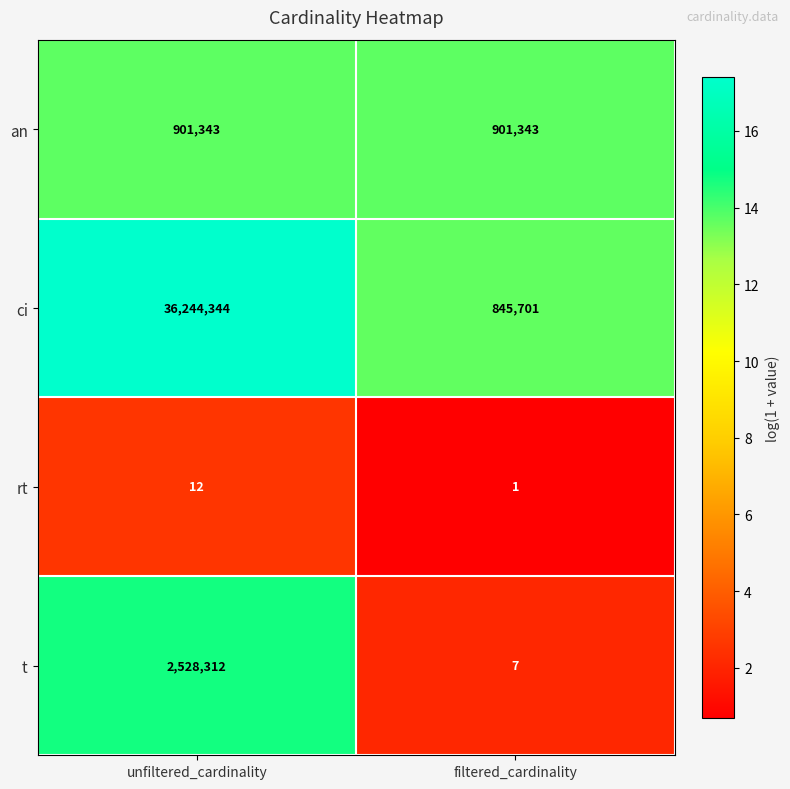

Which label corresponds to the largest value in the chart?

unfiltered_cardinality